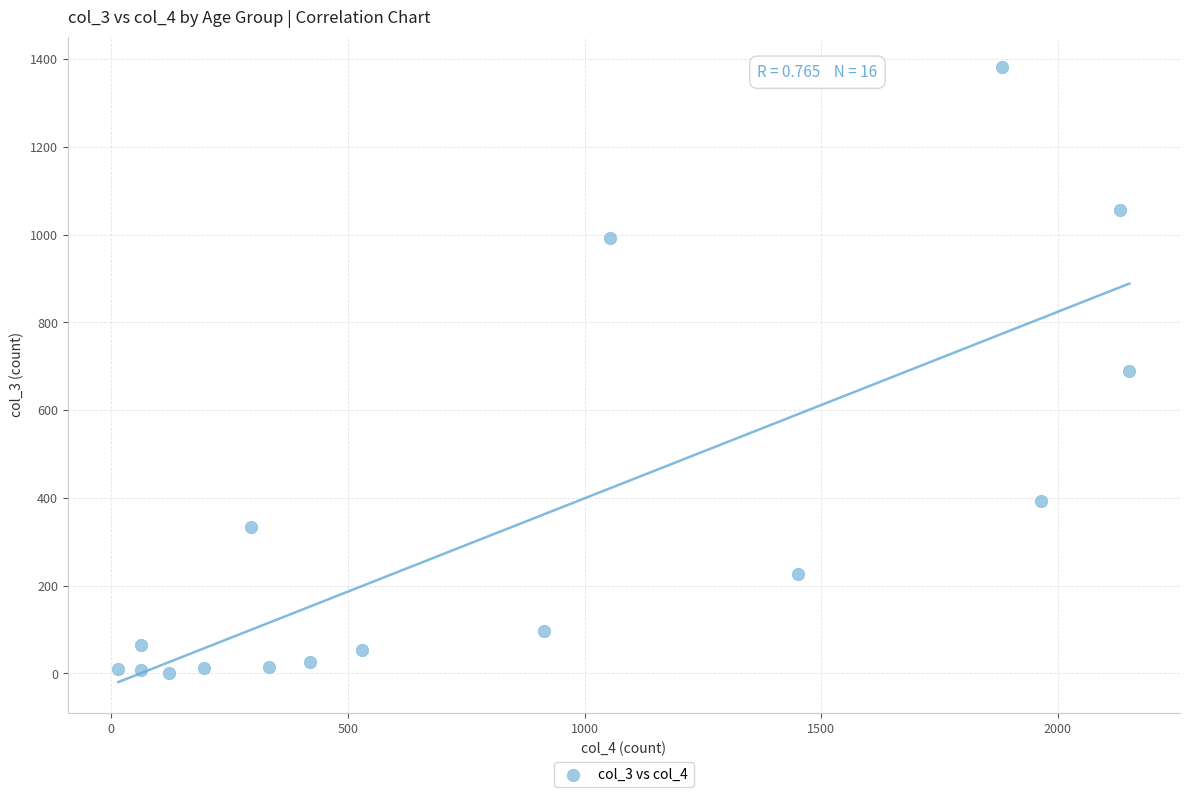

What is the range of Y values (max minus min)?

1379